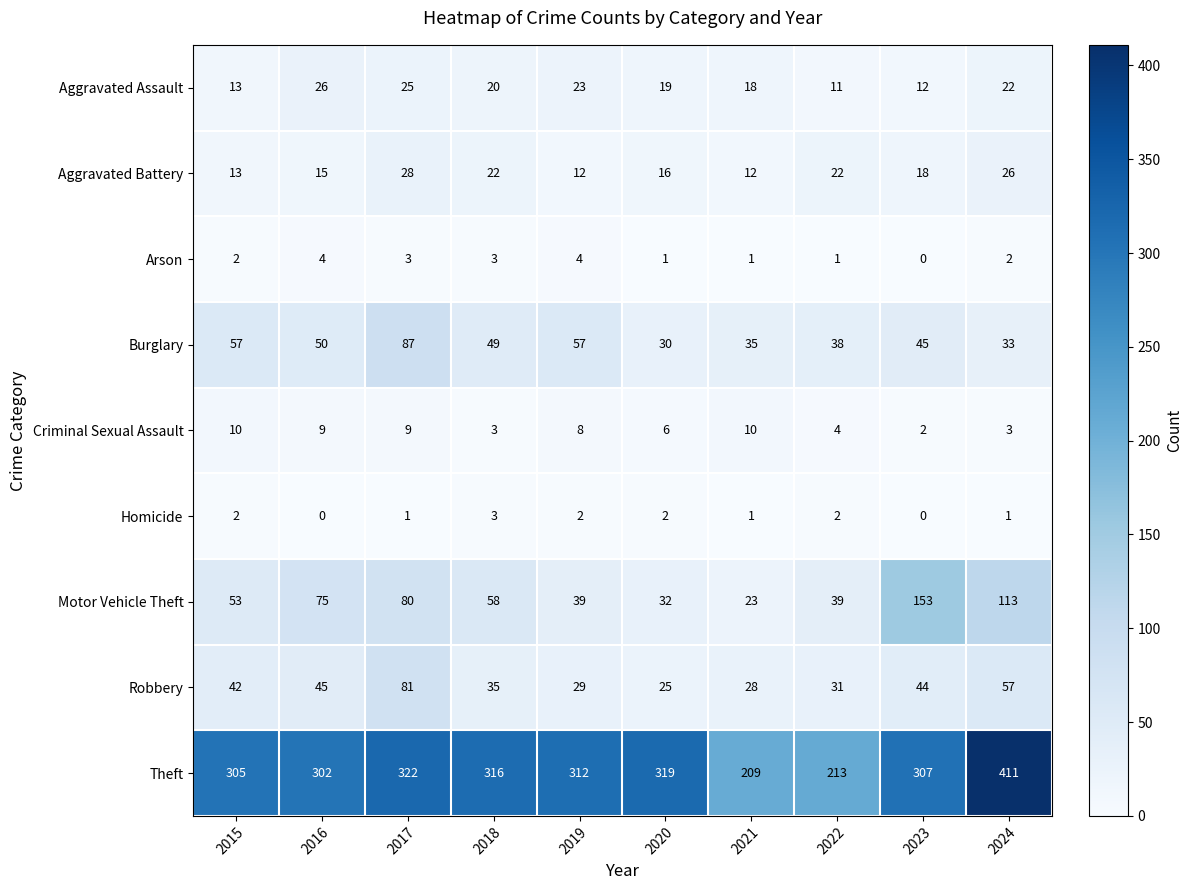

What is the difference between the Burglary values at 2021 and 2020?

5